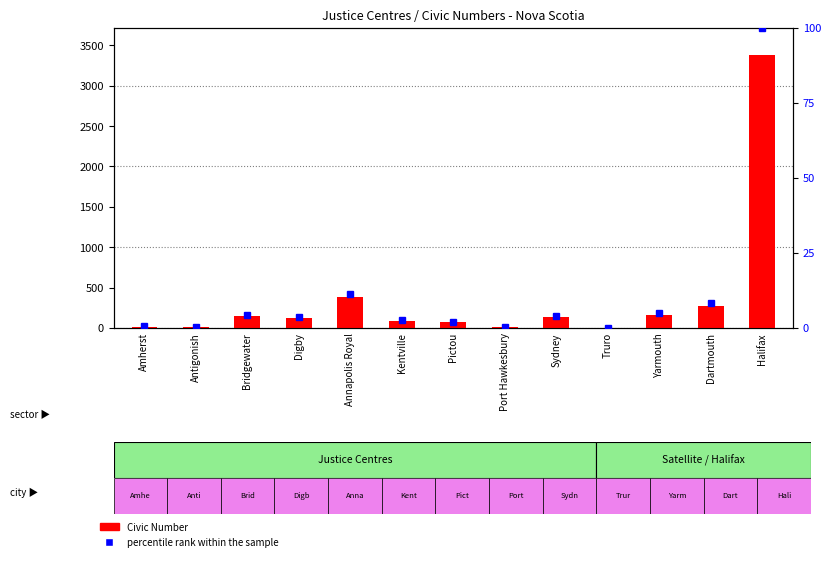

Count the number of data series in this chart.

2